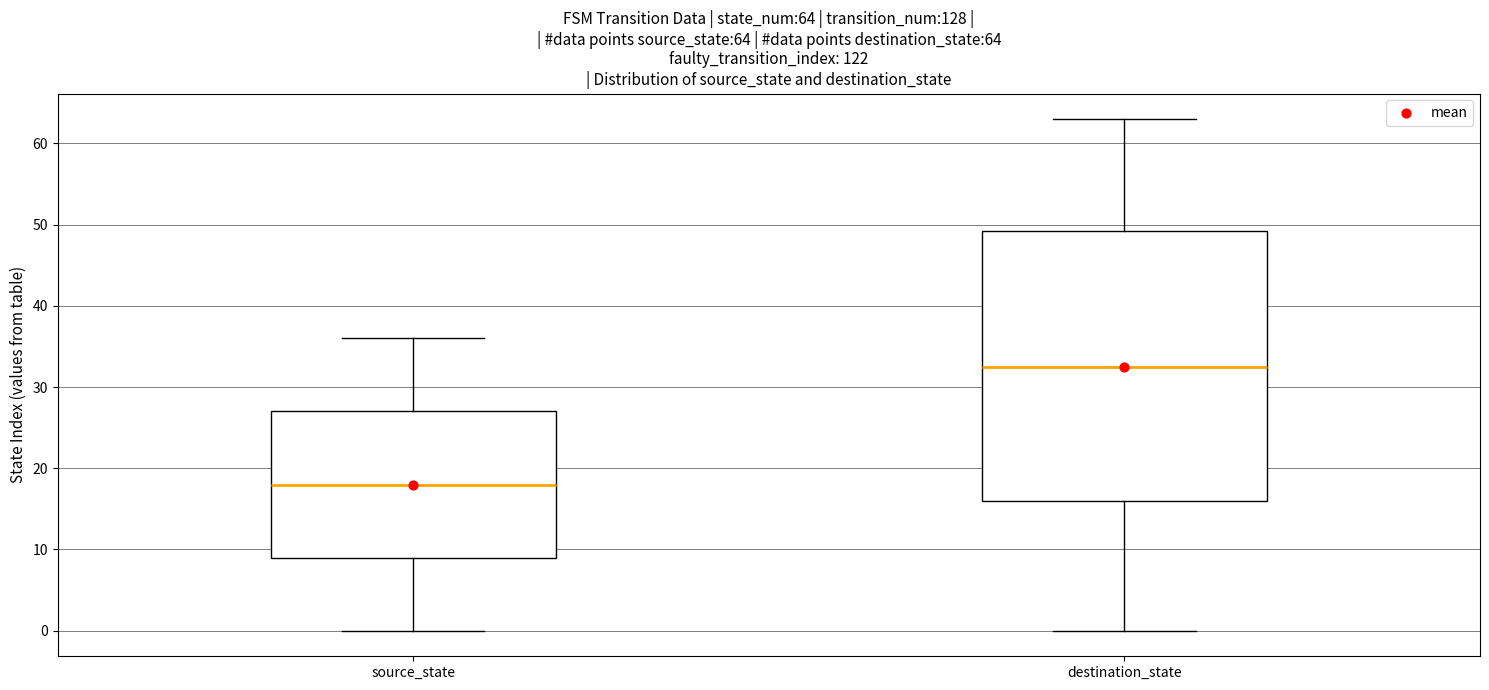

Which box's median line is the highest?

destination_state